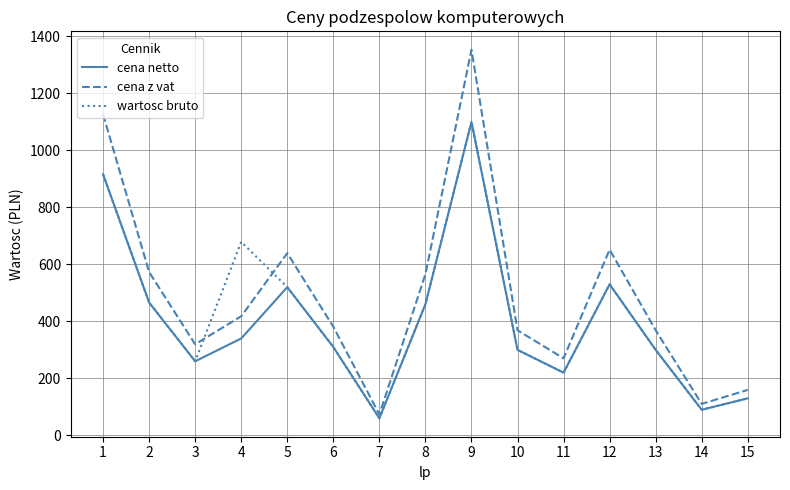

Reading left to right, list all the values displayed in this chart.

cena netto: 915.0	465.0	259.0	339.0	519.0	309.0	59.0	459.0	1099.0	299.0	219.0	529.0	299.0	89.0	129.0
cena z vat: 1125.5	572.0	318.6	417.0	638.4	380.1	72.6	564.6	1351.8	367.8	269.4	650.7	367.8	109.5	158.7
wartosc bruto: 915.0	465.0	259.0	678.0	519.0	309.0	59.0	459.0	1099.0	299.0	219.0	529.0	299.0	89.0	129.0